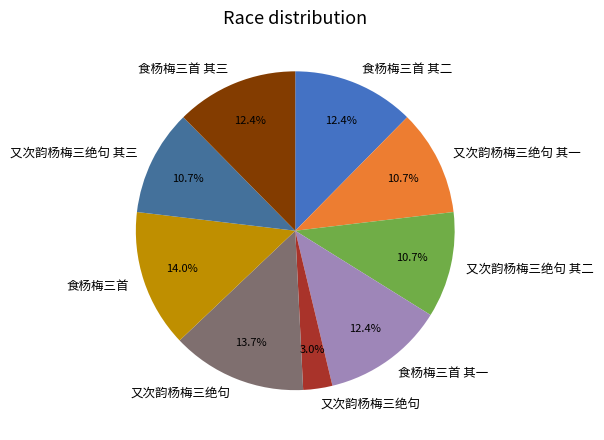

Is there a majority slice in this chart?

No